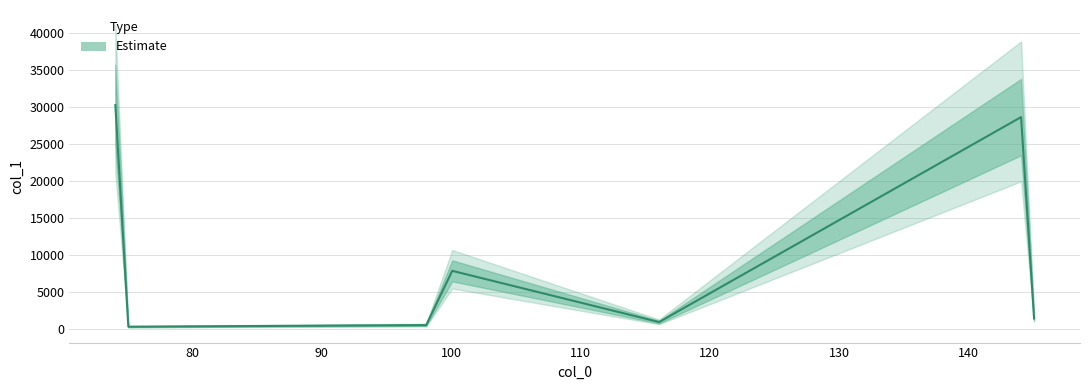

Rank the categories by value from highest to lowest.

74.0248031616211, 144.06655883789062, 100.07694244384766, 145.0703887939453, 116.07202911376953, 98.06110382080078, 75.02833557128906